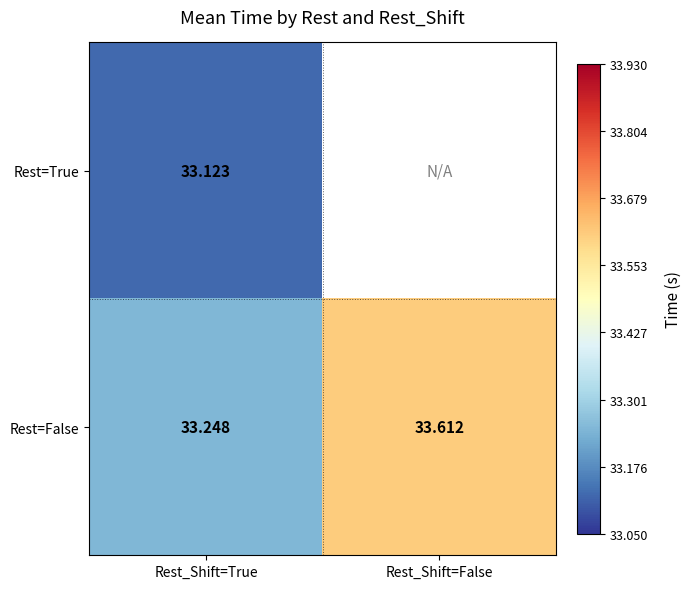

Which category has the lowest value in the Rest=False series?

Rest_Shift=True